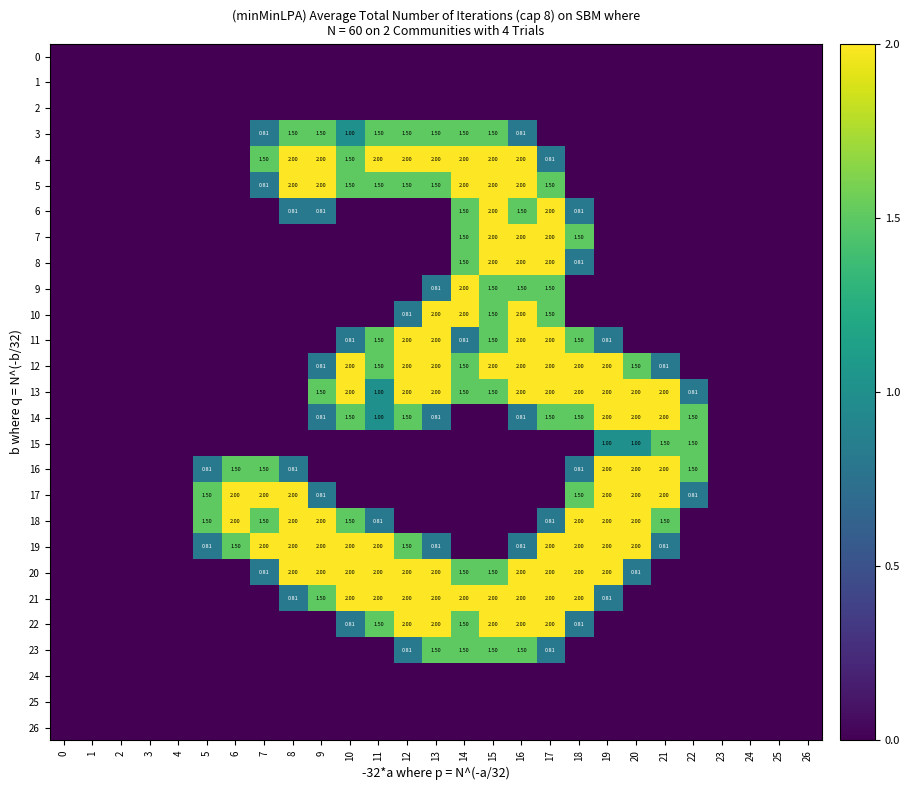

Rank the series by their maximum value, from lowest to highest.

0, 1, 2, 24, 25, 26, 3, 15, 23, 4, 5, 6, 7, 8, 9, 10, 11, 12, 13, 14, 16, 17, 18, 19, 20, 21, 22